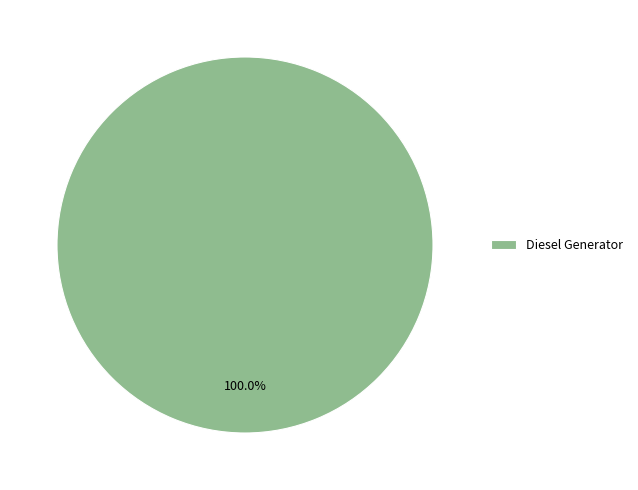

Rank the categories by value from lowest to highest.

Diesel Generator